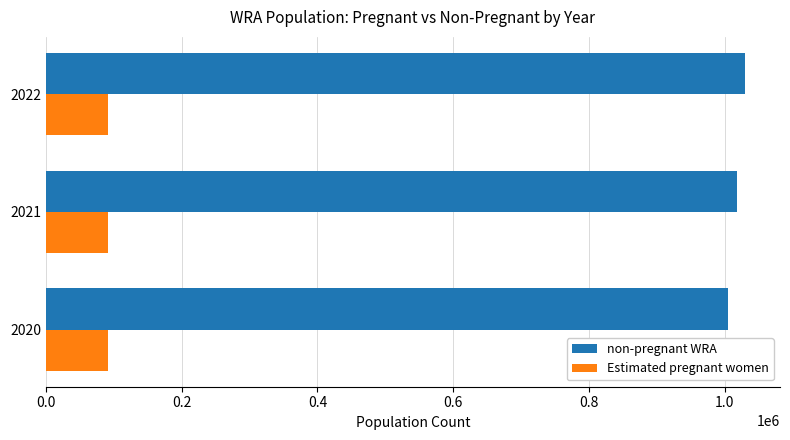

How many values in the non-pregnant WRA series exceed 1018023?

2